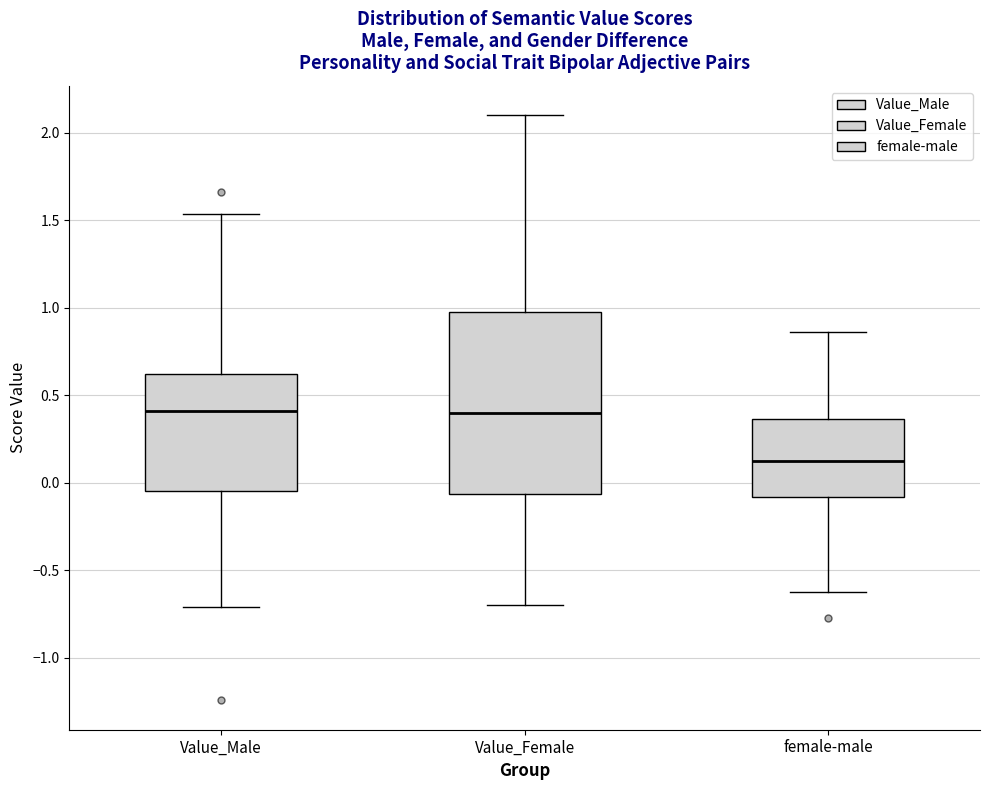

Reading left to right, read every box against the y-axis: the position of its median line, the range the box covers, and the ends of its whiskers. The values are not printed on the chart, so give them approximately, as read against the axis.

Value_Male: median 0.40, box -0.05 to 0.60, whiskers -0.70 to 1.55
Value_Female: median 0.40, box -0.05 to 0.95, whiskers -0.70 to 2.10
female-male: median 0.15, box -0.10 to 0.35, whiskers -0.60 to 0.85